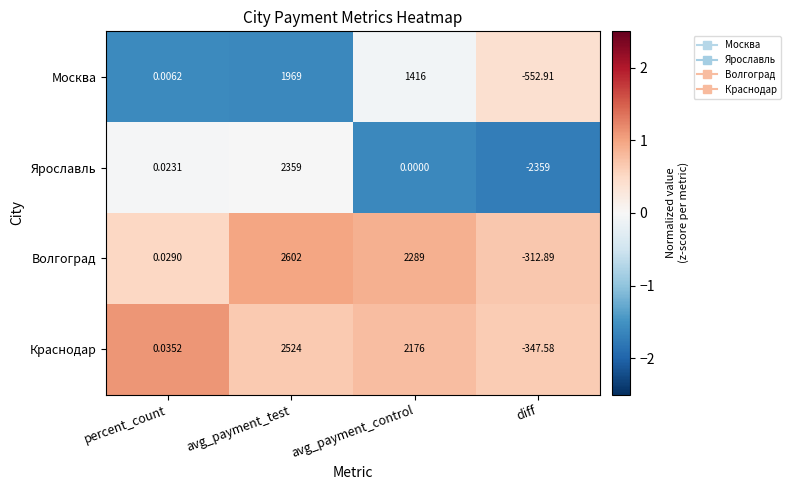

Between avg_payment_test and avg_payment_control, which series saw the biggest shift?

Ярославль